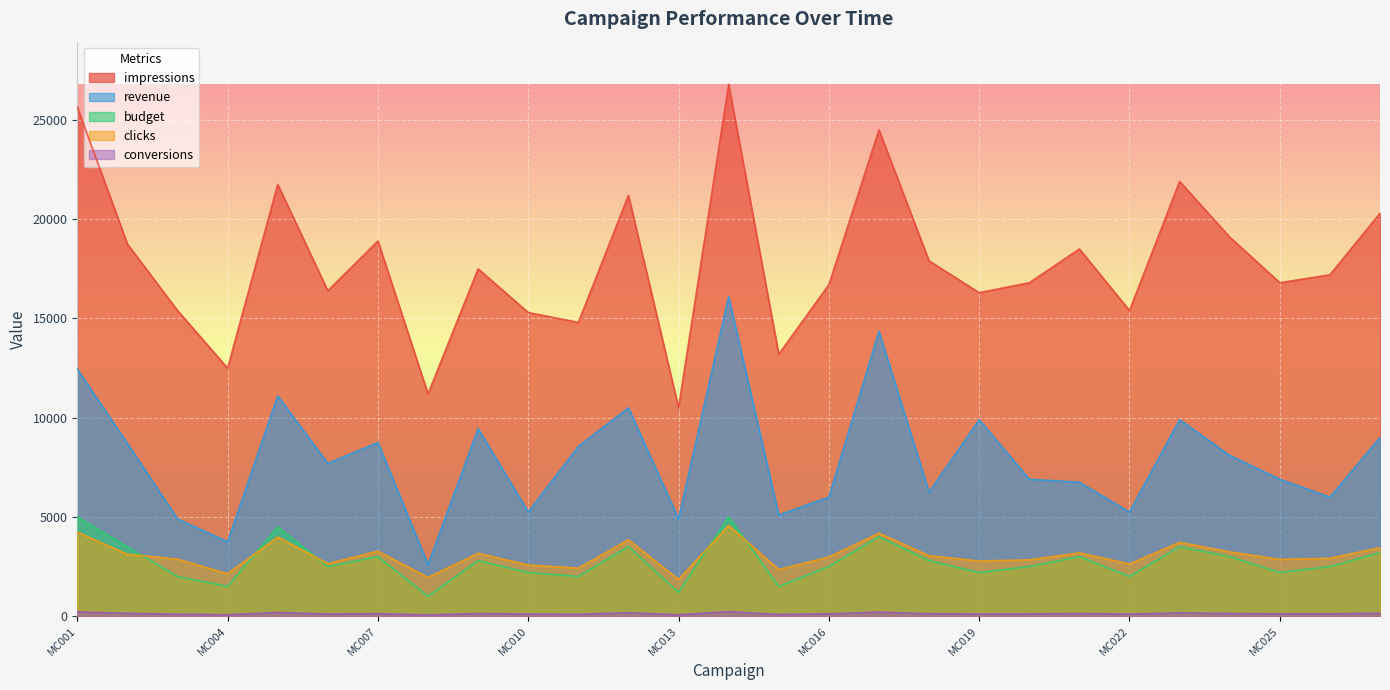

Read the clicks value at MC001, to the nearest 100.

4200